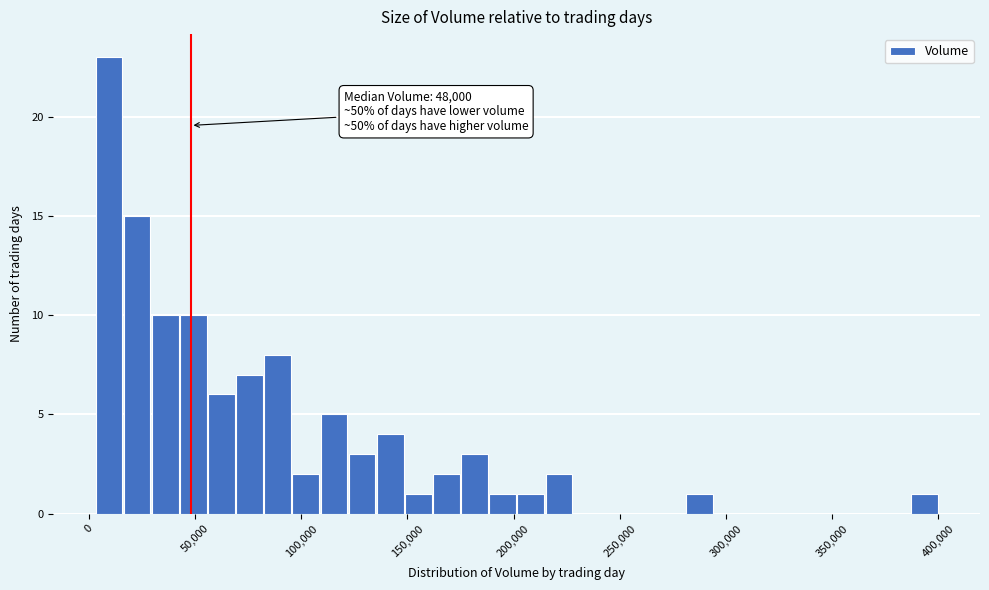

Around what value on the x-axis is the tallest bar? Give the approximate position of its centre, as read against the axis.

10000